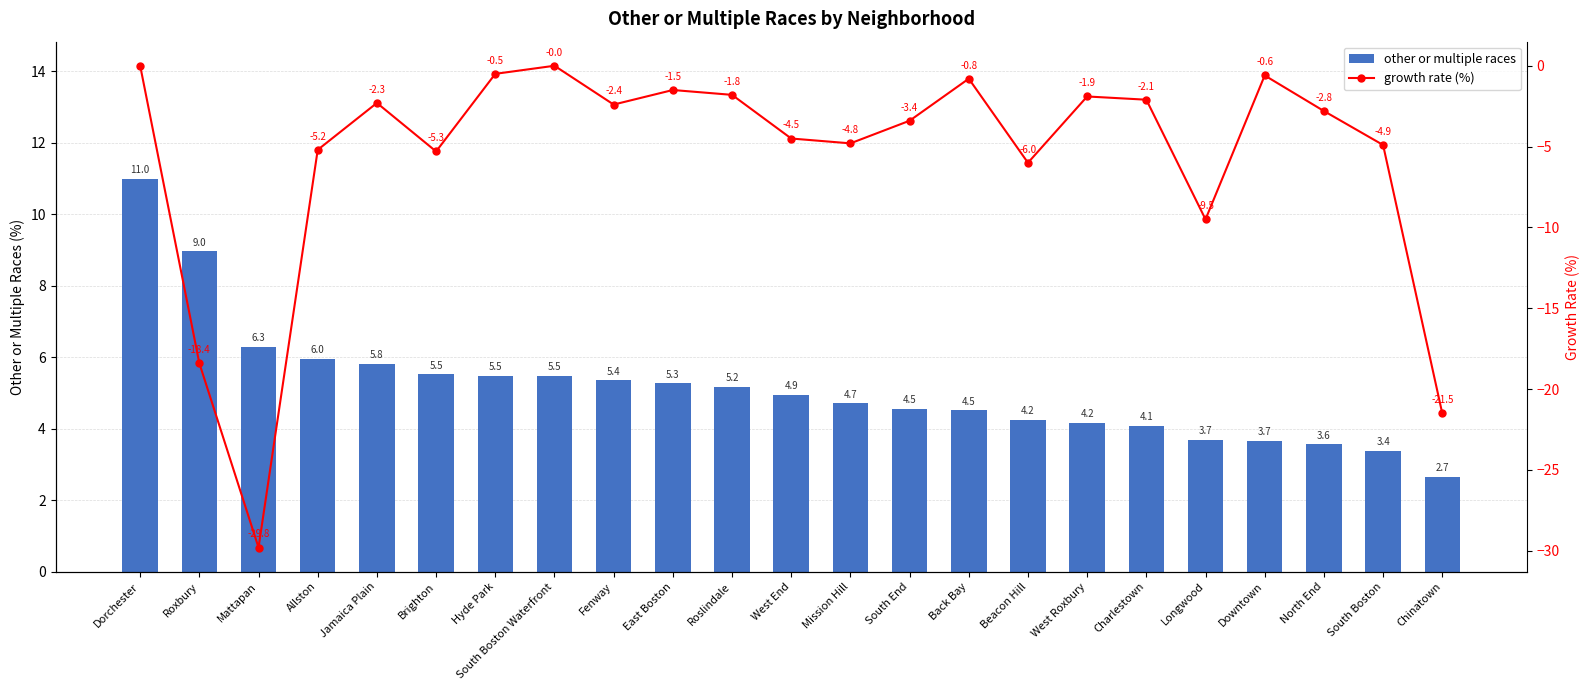

At which label is other or multiple races closest to 6?

Allston